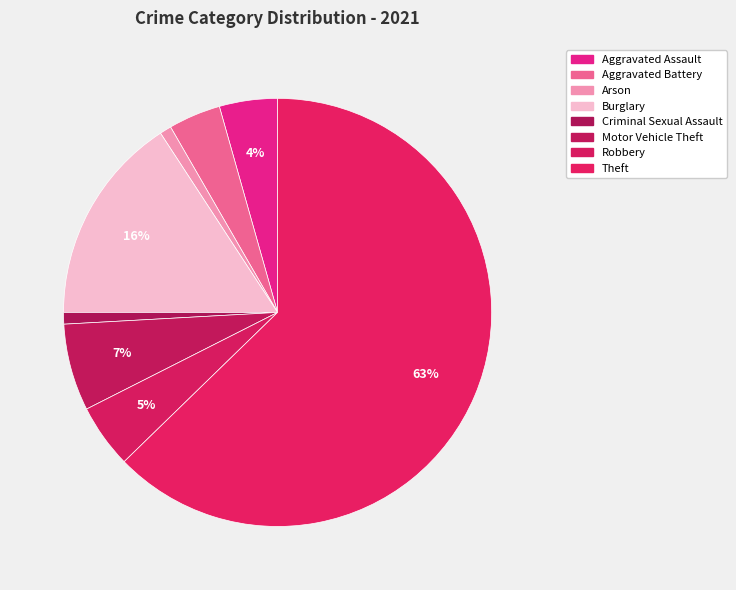

The Aggravated Assault slice represents 19% of the pie. True or false?

False